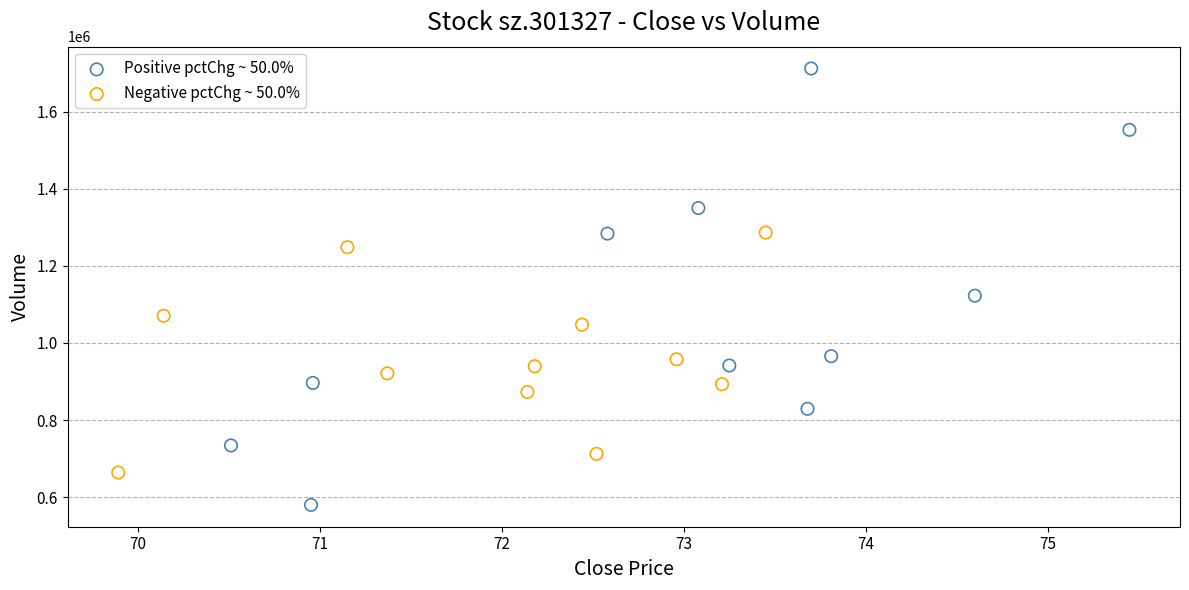

Which series has the largest Y range (max minus min)?

Positive pctChg ~ 50.0%